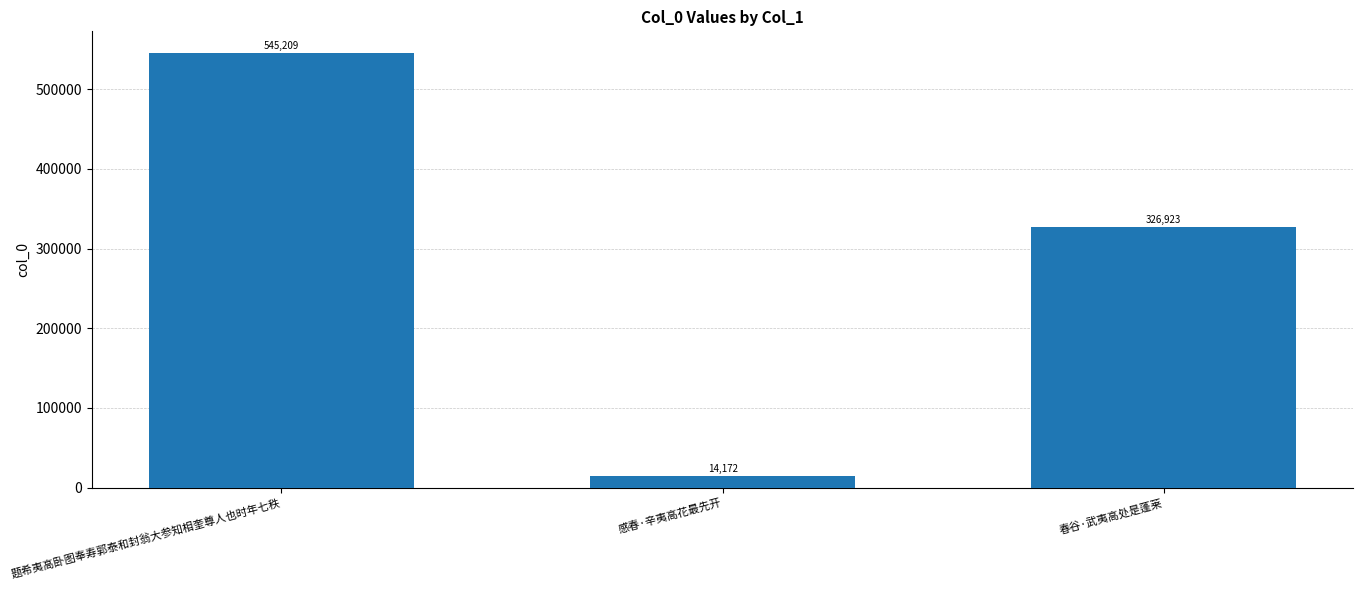

Where is the data nearest to the value 279690?

春谷·武夷高处是蓬莱